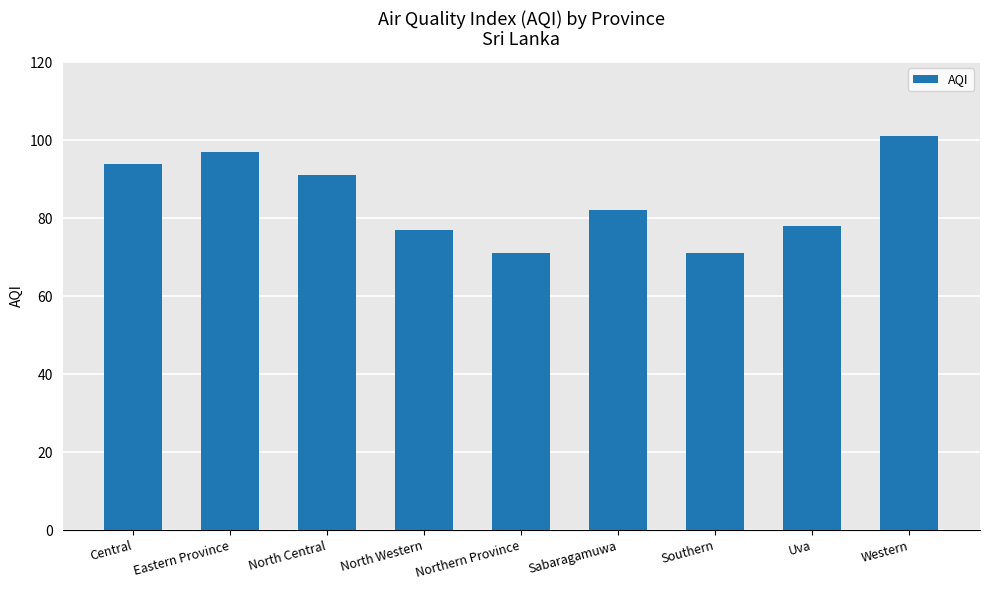

What is the label of the 4th bar from the right?

Sabaragamuwa